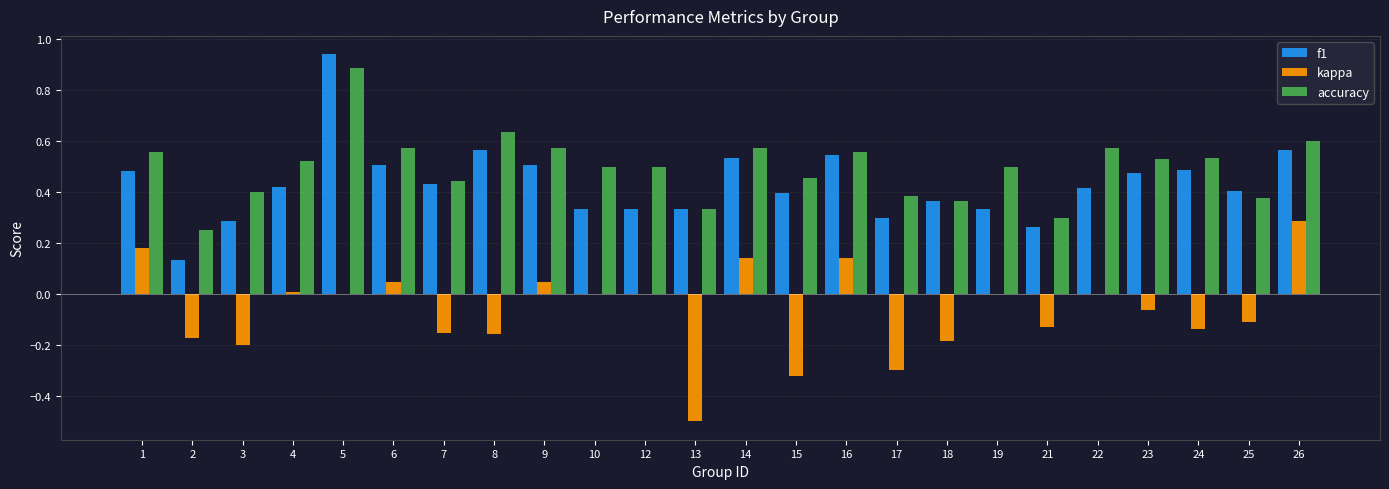

Which label corresponds to the largest value in the chart?

5